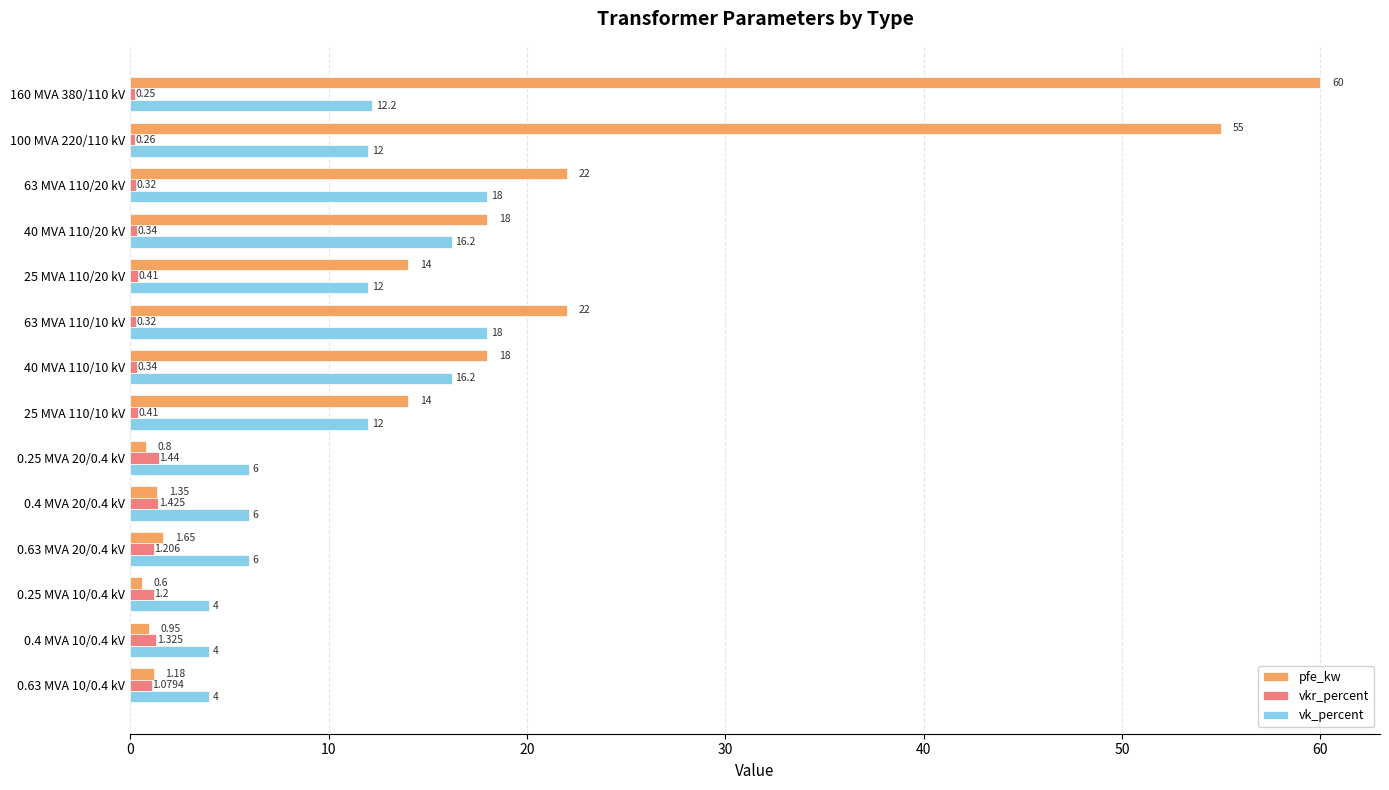

At 25 MVA 110/20 kV, list the series in order from largest to smallest.

pfe_kw, vk_percent, vkr_percent